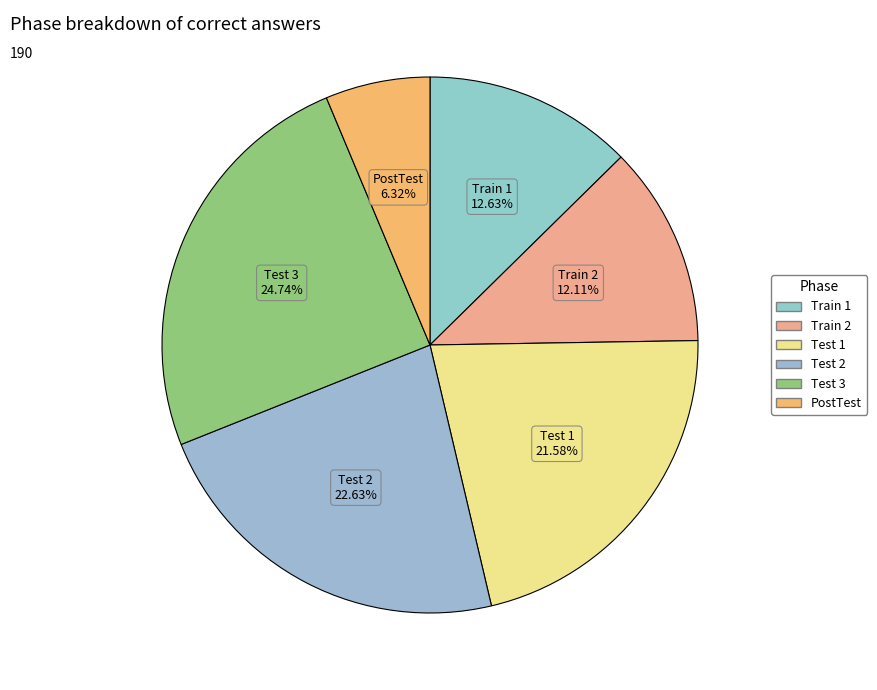

True or false: PostTest accounts for 1% of the total.

False